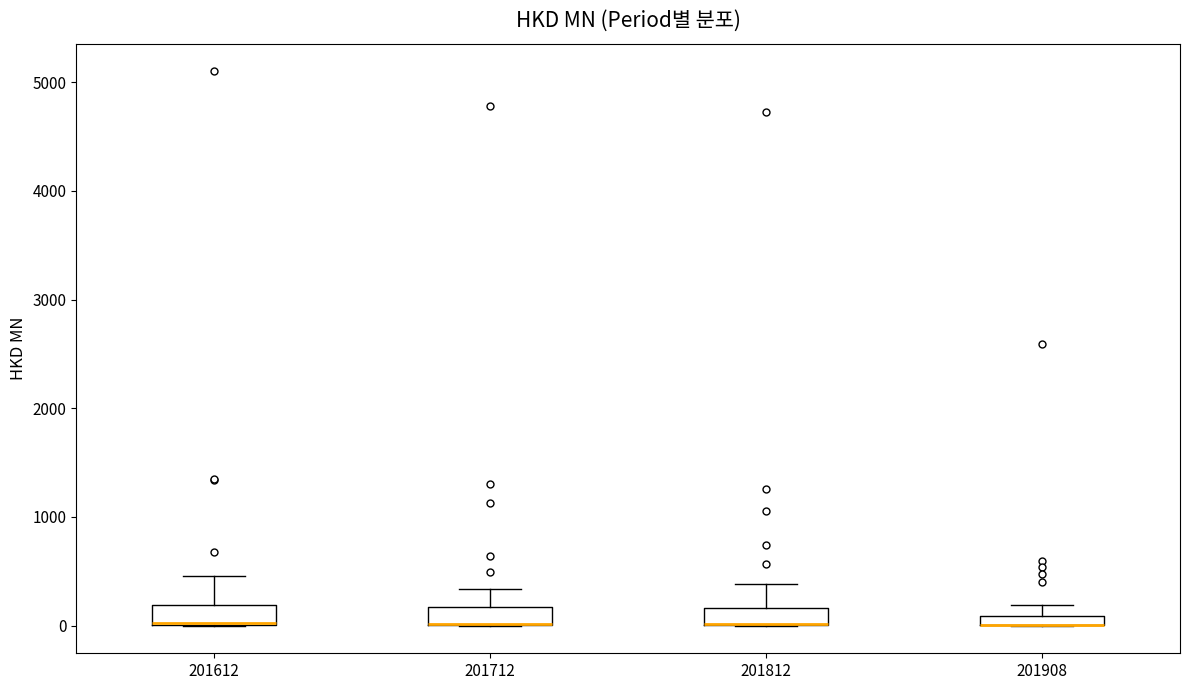

Where is the lower edge of the box at x = 201712 on the y-axis? The values are not printed on the chart, so give them approximately, as read against the axis.

0